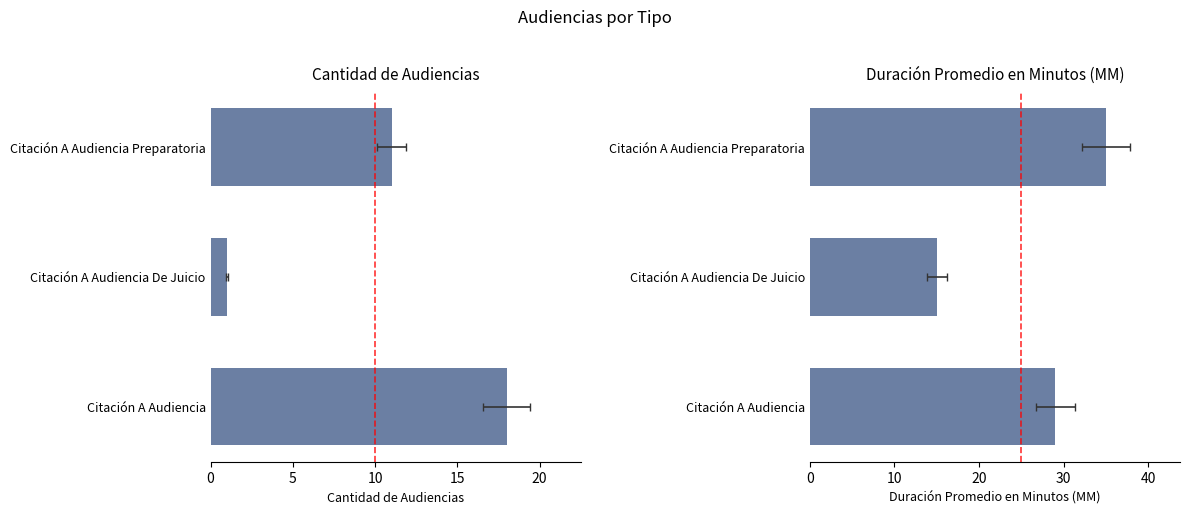

How many data points in Cantidad de Audiencias are above 11?

1